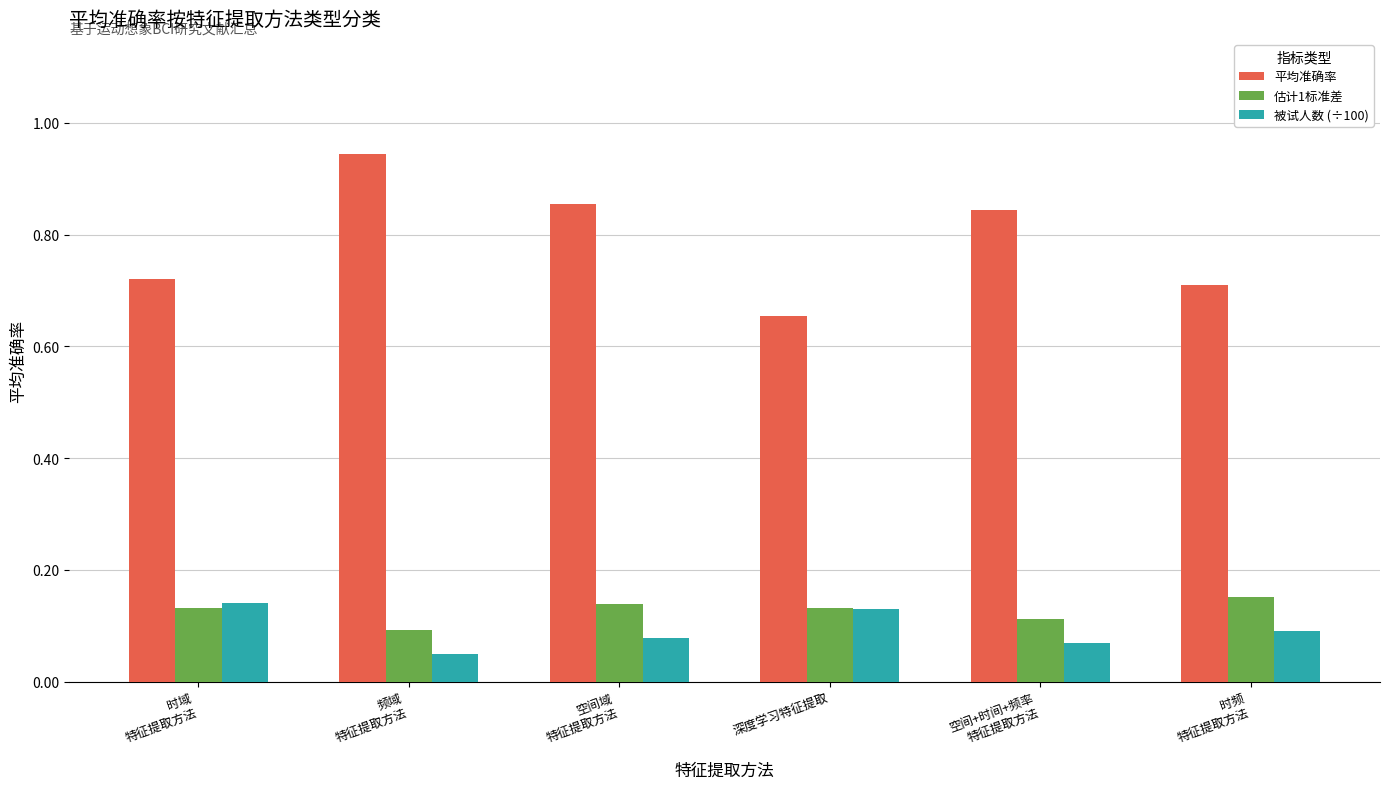

How many 估计1标准差 values are between 0 and 1?

6